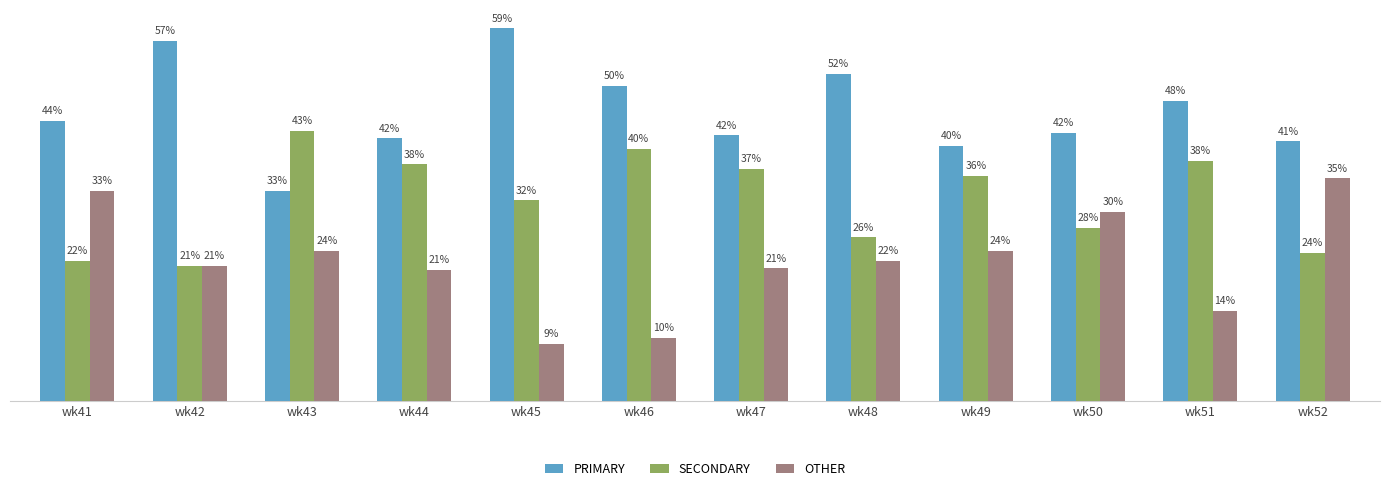

At which category does the chart reach its minimum across all series?

wk45